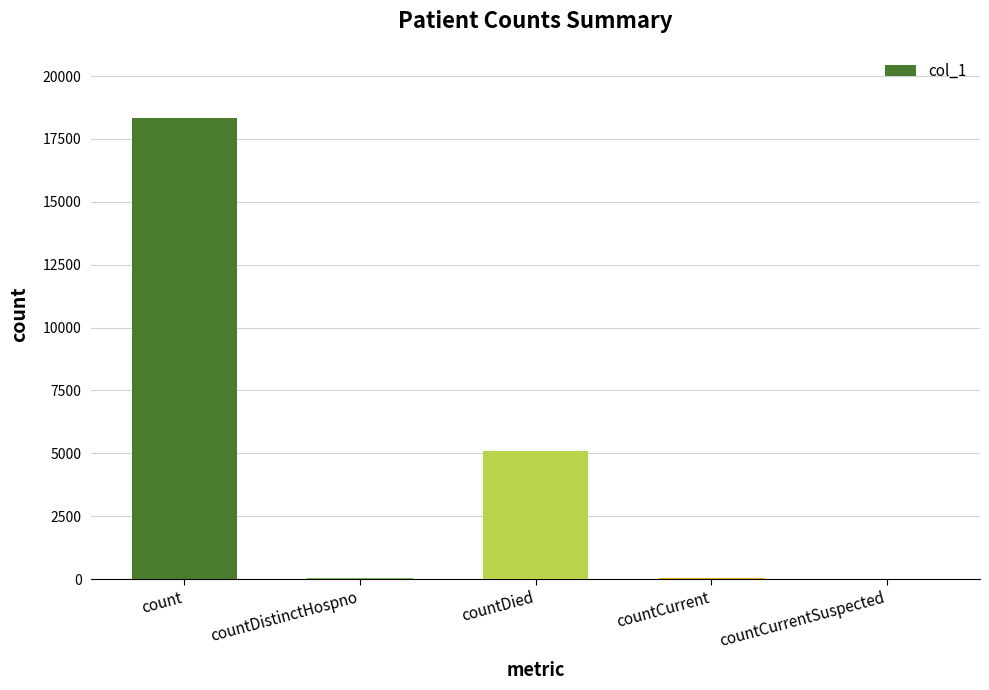

What value does the data have at countDied?

5086